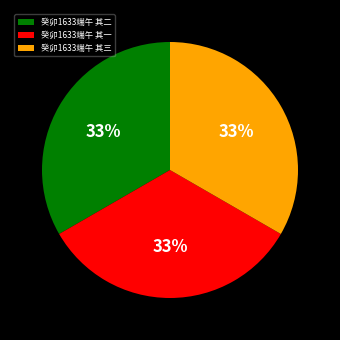

Is the sum of 癸卯1633端午 其一 and 癸卯1633端午 其三 greater than half?

Yes